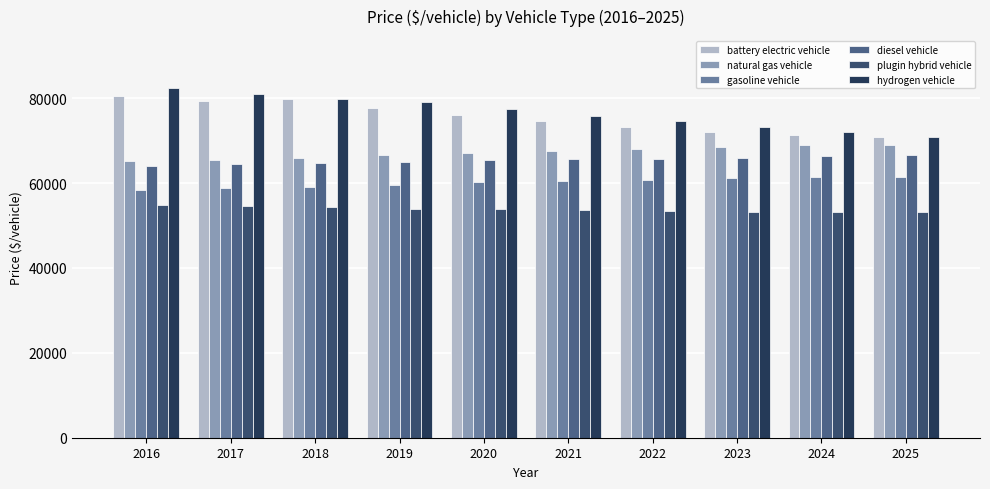

Reading left to right, transcribe all the data shown in this chart.

battery electric vehicle: 80512.1	79340.2	79799.1	77724.1	76074.3	74538.3	73267.2	72079.3	71444.3	70853.6
natural gas vehicle: 65223.6	65552.5	65990.8	66523.9	67083.9	67540.6	67930.1	68428.5	68970.8	69060.3
gasoline vehicle: 58361.8	58736.2	59128.7	59654.1	60148.3	60454.0	60790.3	61144.0	61431.5	61515.4
diesel vehicle: 64029.4	64386.4	64702.2	64929.8	65328.2	65566.8	65769.2	66013.6	66422.8	66541.8
plugin hybrid vehicle: 54775.3	54543.0	54310.6	53942.9	53839.8	53625.6	53375.0	53134.1	53305.3	53158.2
hydrogen vehicle: 82293.9	81047.0	79758.6	79069.0	77417.9	75886.4	74566.0	73244.1	71990.1	70801.4